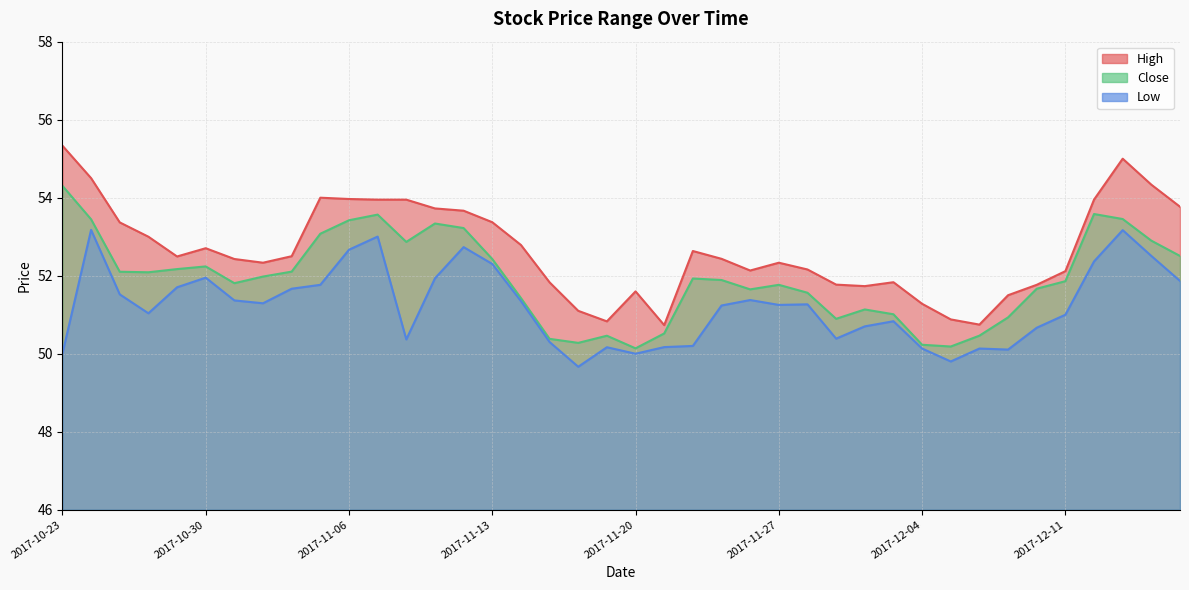

What is the difference between the highest and lowest values at 2017-11-23?

1.2